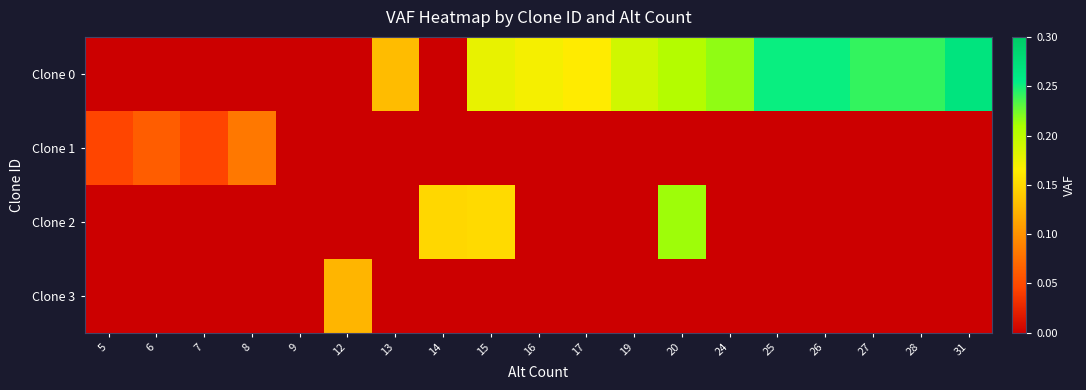

What is the total value across all series at 31?

0.3